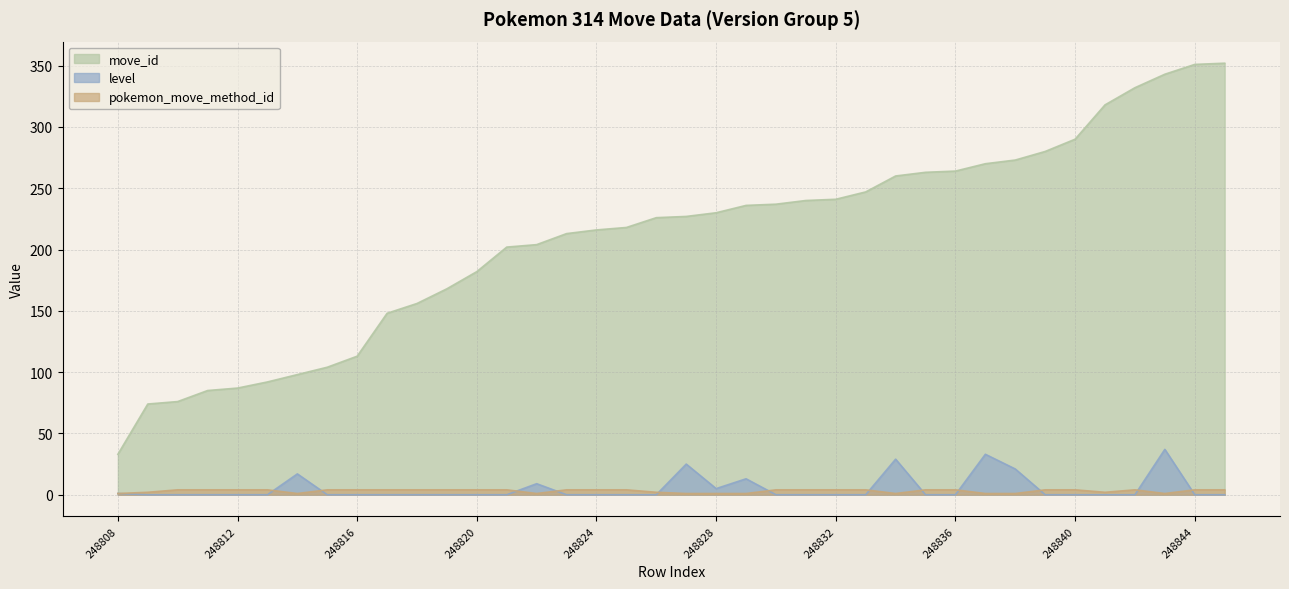

Count the number of categories in the chart.

38